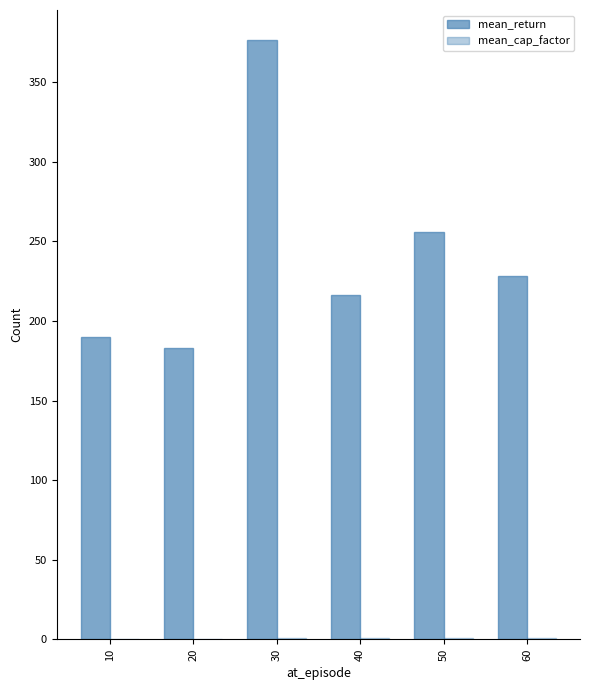

What is the maximum value shown in the chart?

376.6